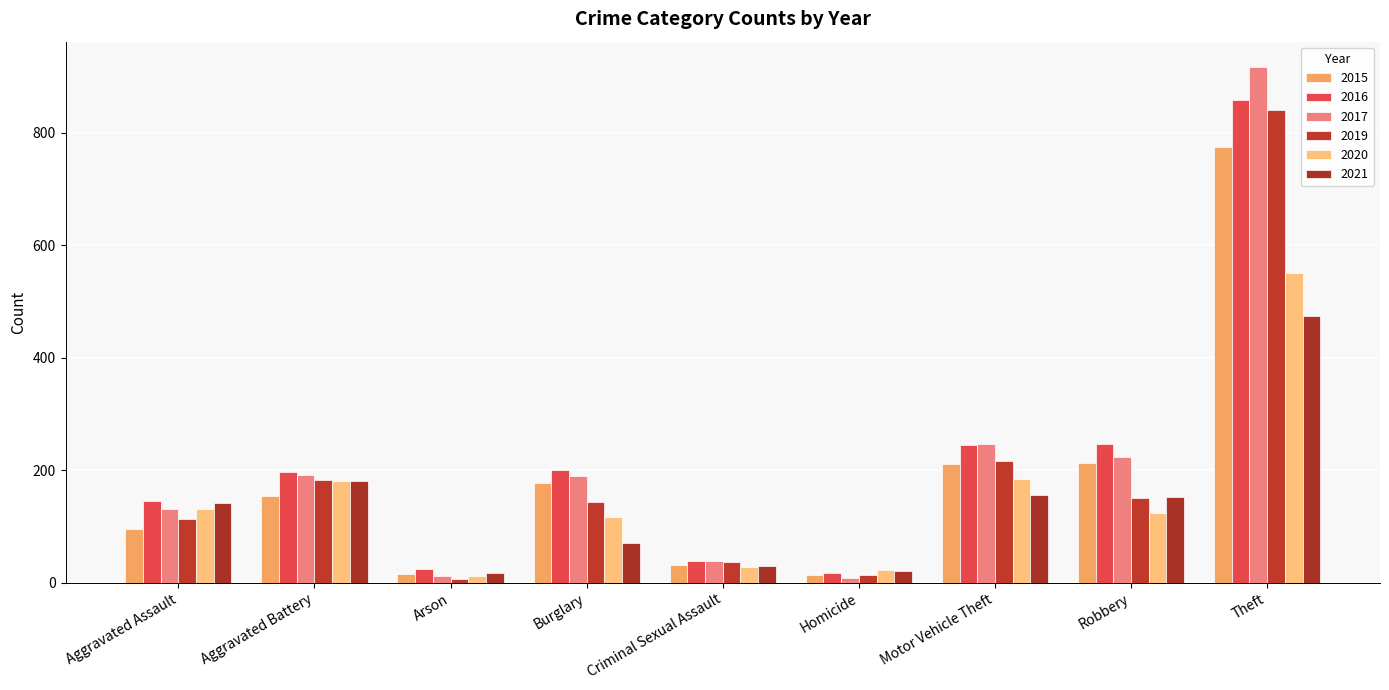

What is the sum of all 2017 values?

1957